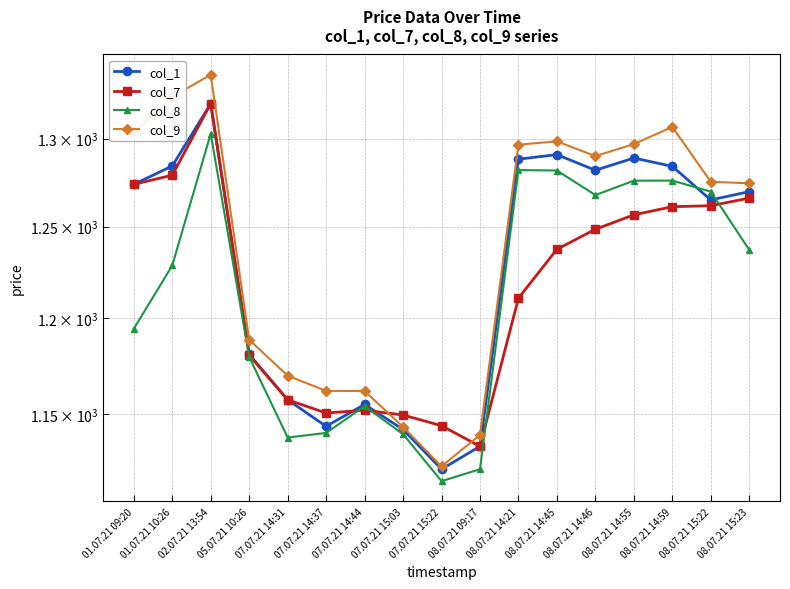

In col_1, how many points are lower than both neighbors (excluding endpoints)?

4